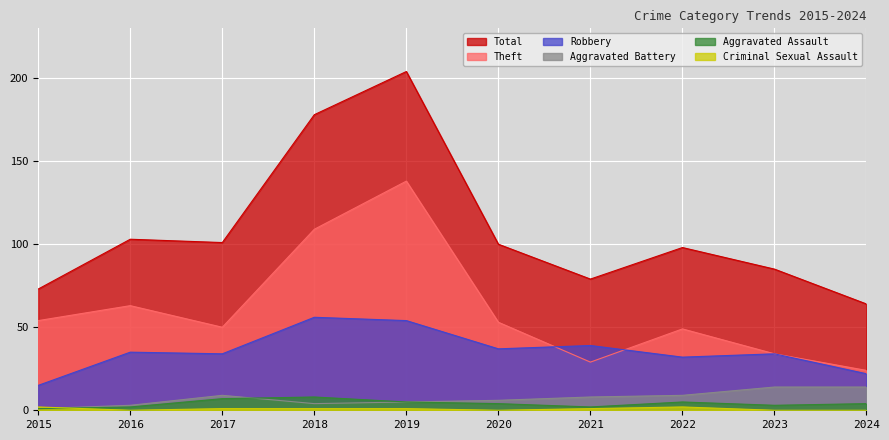

What is the total value across all series at 2015?

146